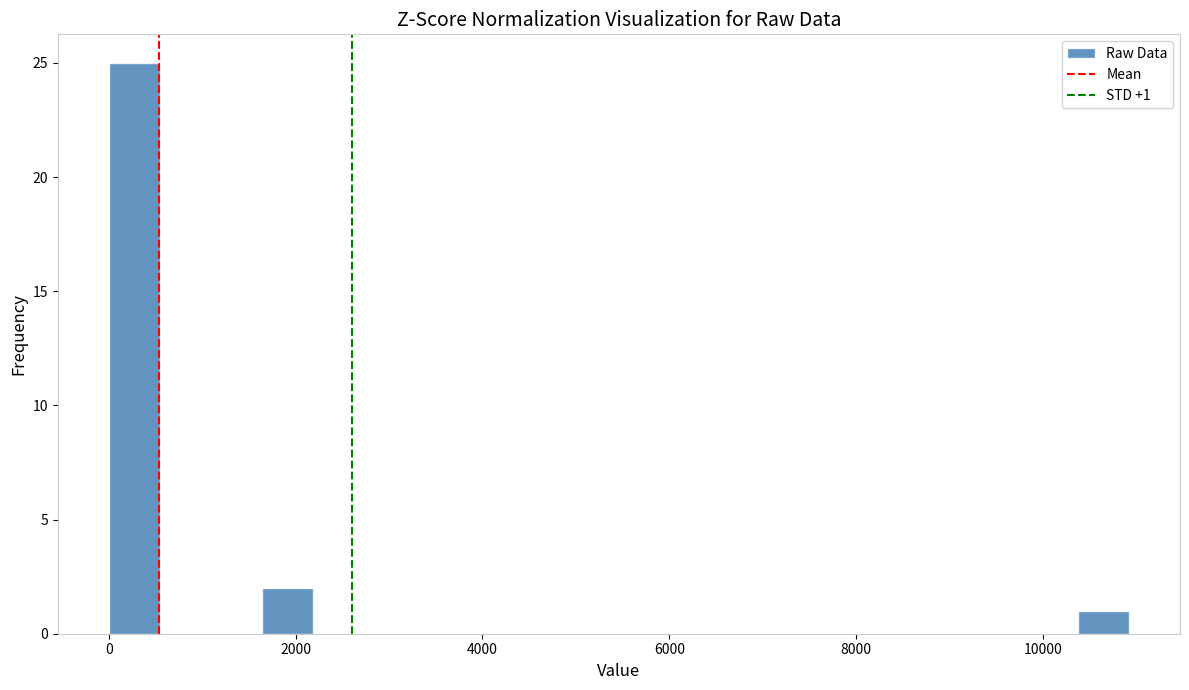

Read against the x-axis, roughly where is the centre of the tallest bar?

200